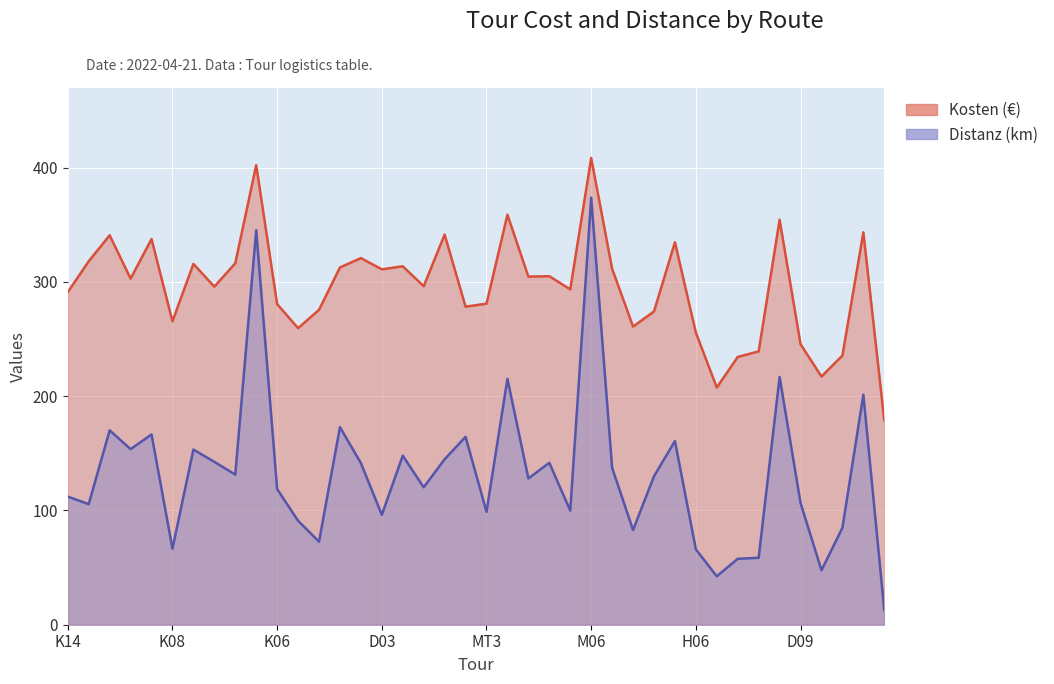

How many lines are shown in the chart?

2